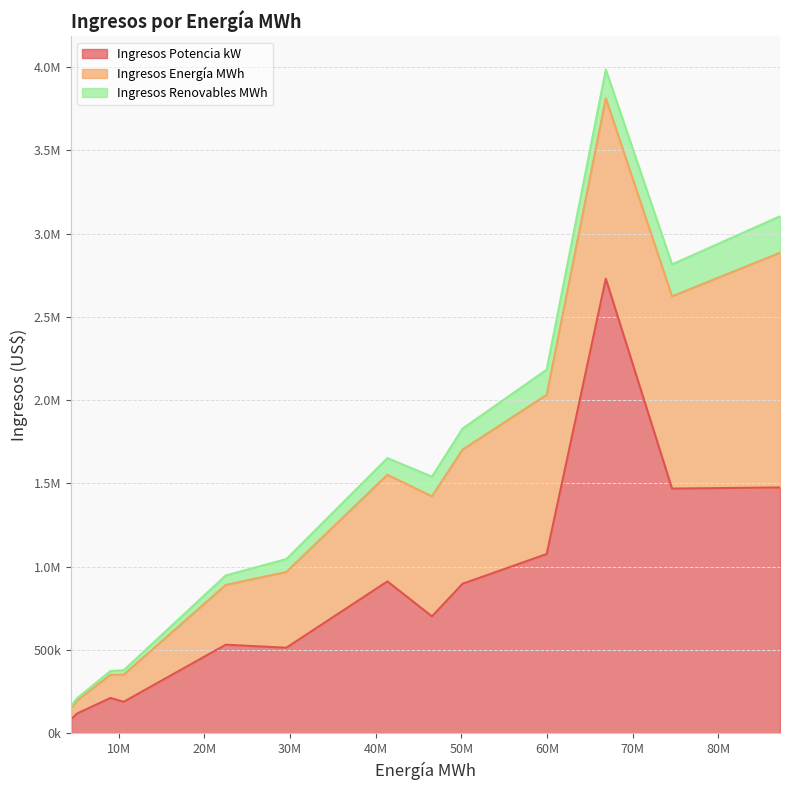

Read the Ingresos Renovables MWh value at 50146625.

126092.8